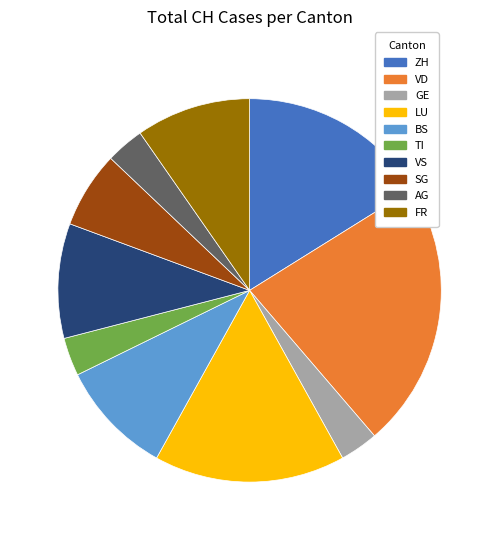

Is there a majority slice in this chart?

No